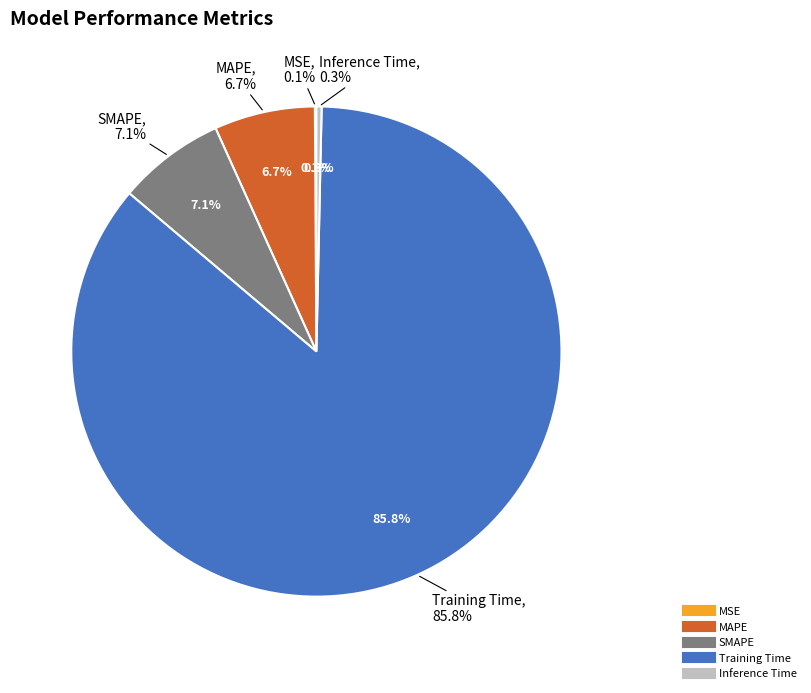

Does Training Time account for over 50% of the chart?

Yes